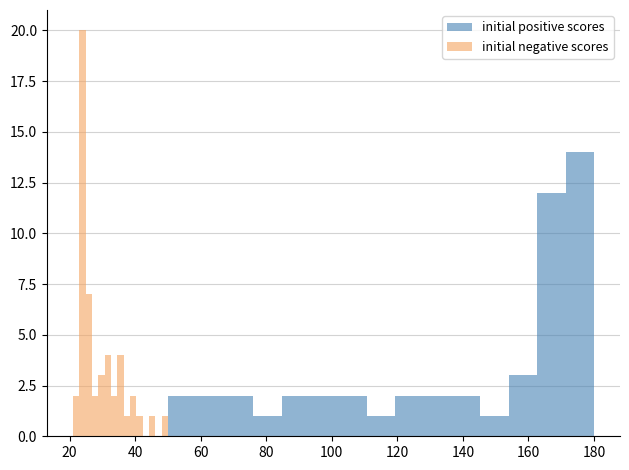

At how many categories does at least one series exceed 14?

1